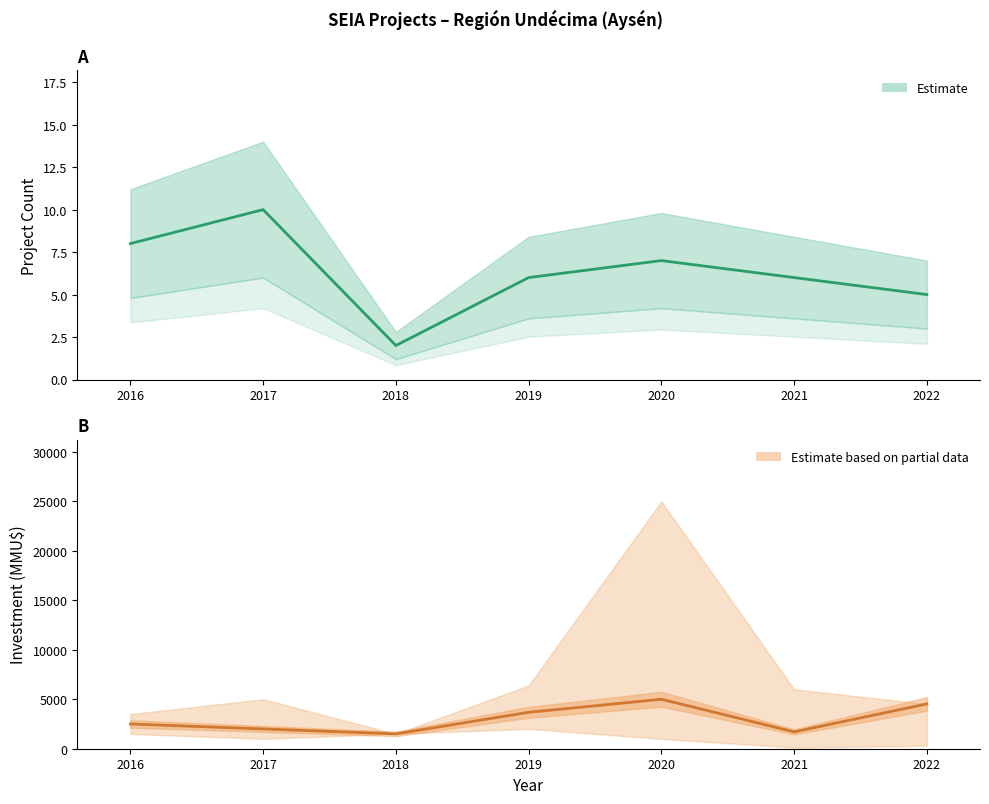

How many lines are shown in the chart?

2